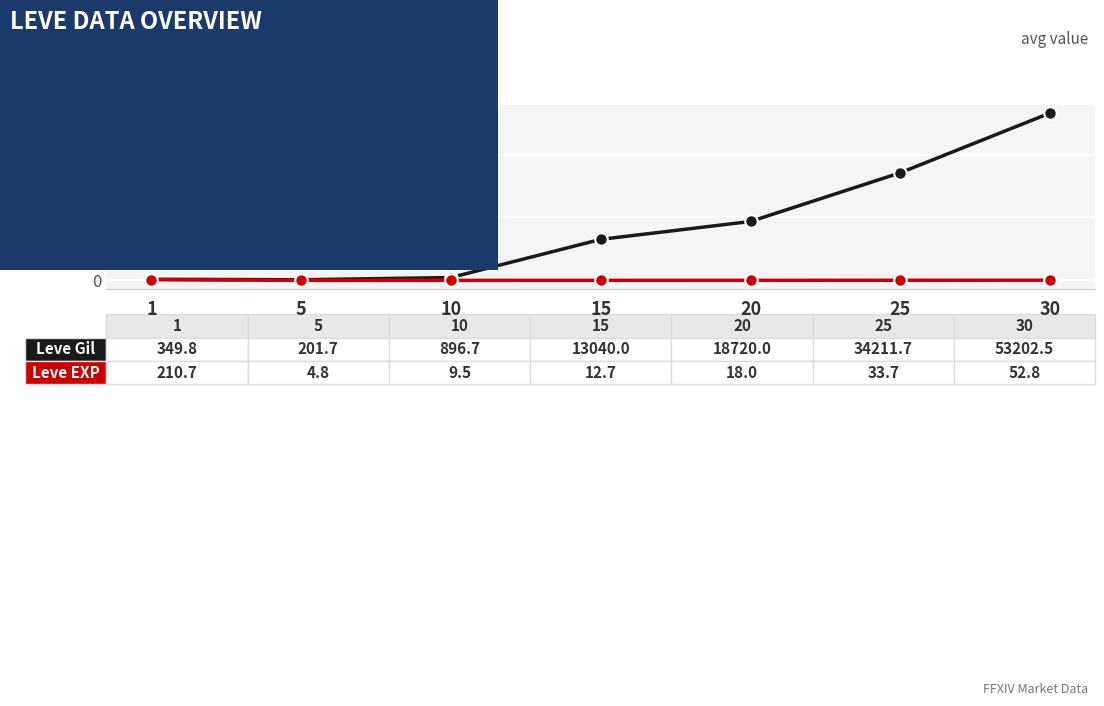

At which category is the sum across all series the highest?

30